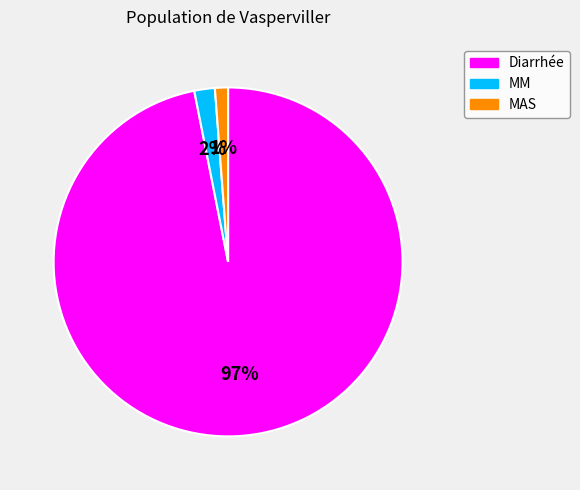

Between Diarrhée and MM, which is larger?

Diarrhée